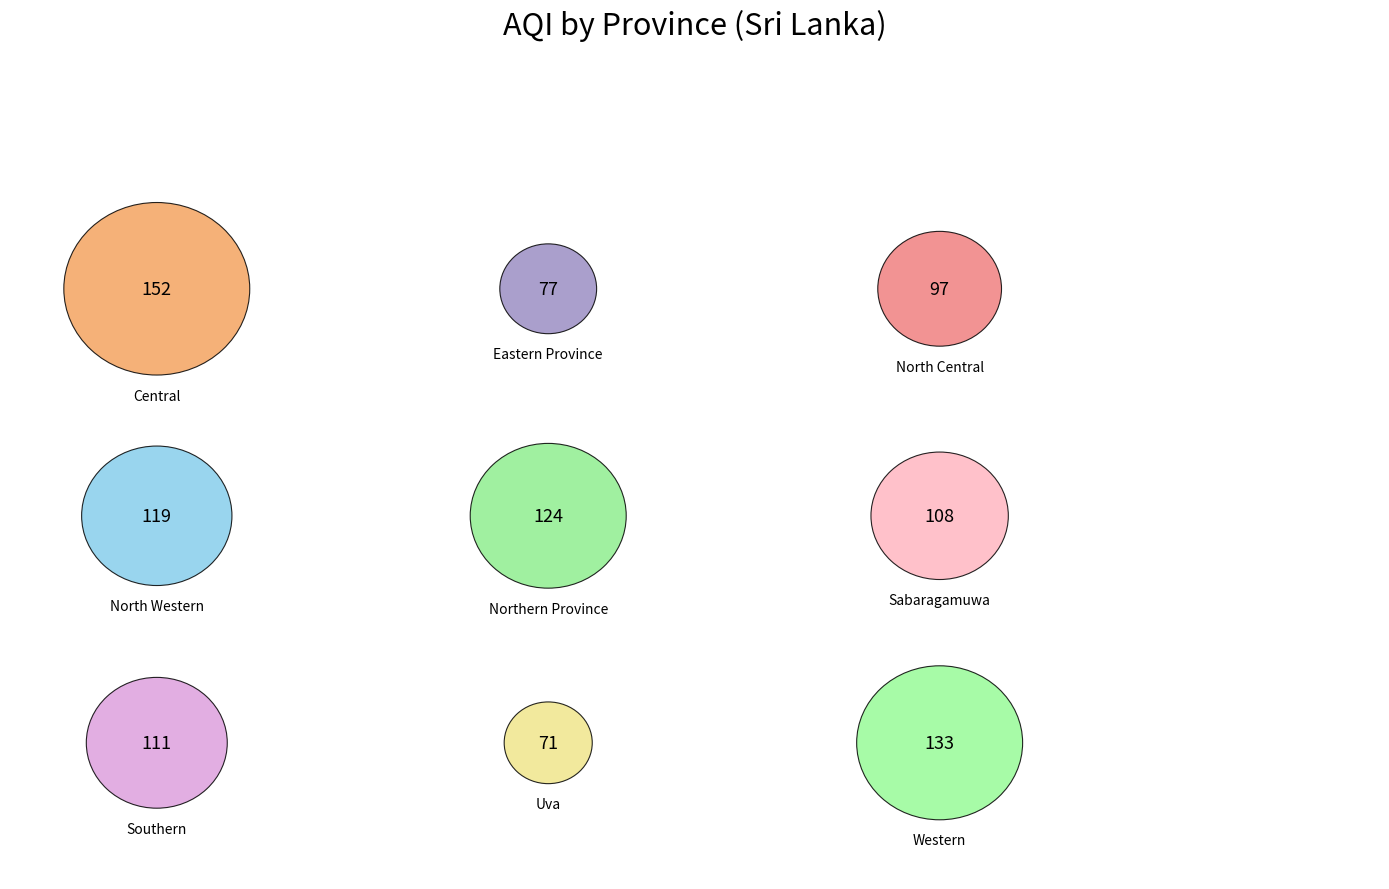

Rank the categories by value from lowest to highest.

Uva, Eastern Province, North Central, Sabaragamuwa, Southern, North Western, Northern Province, Western, Central